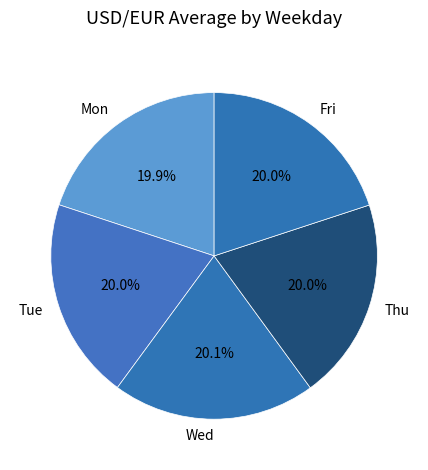

Is Wed the majority of the pie?

No